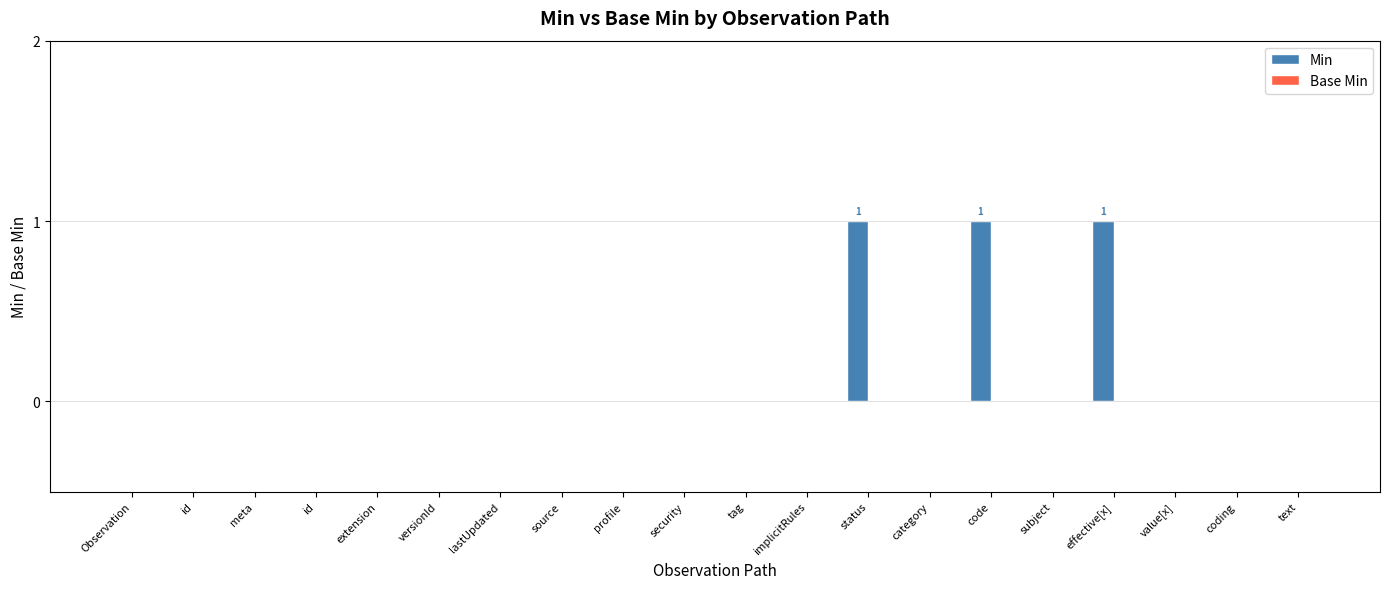

What is the label of the 12th bar from the right?

profile